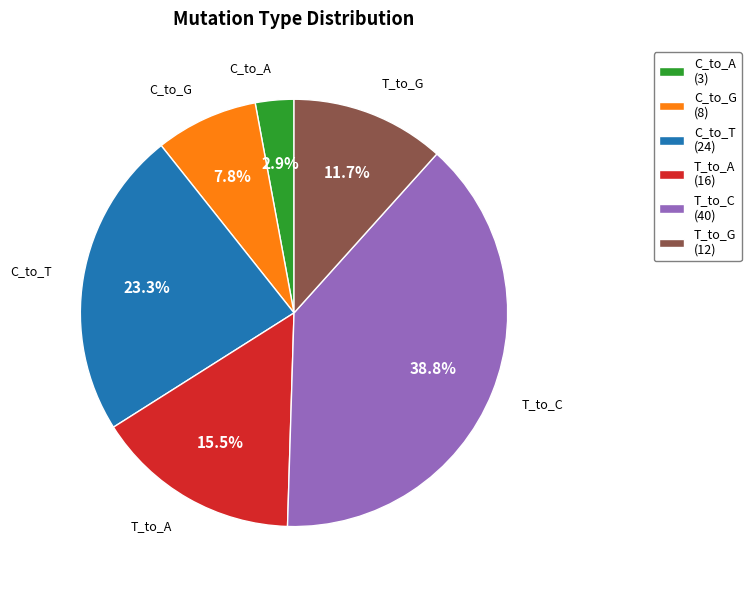

Rank the categories by value from highest to lowest.

T_to_C, C_to_T, T_to_A, T_to_G, C_to_G, C_to_A